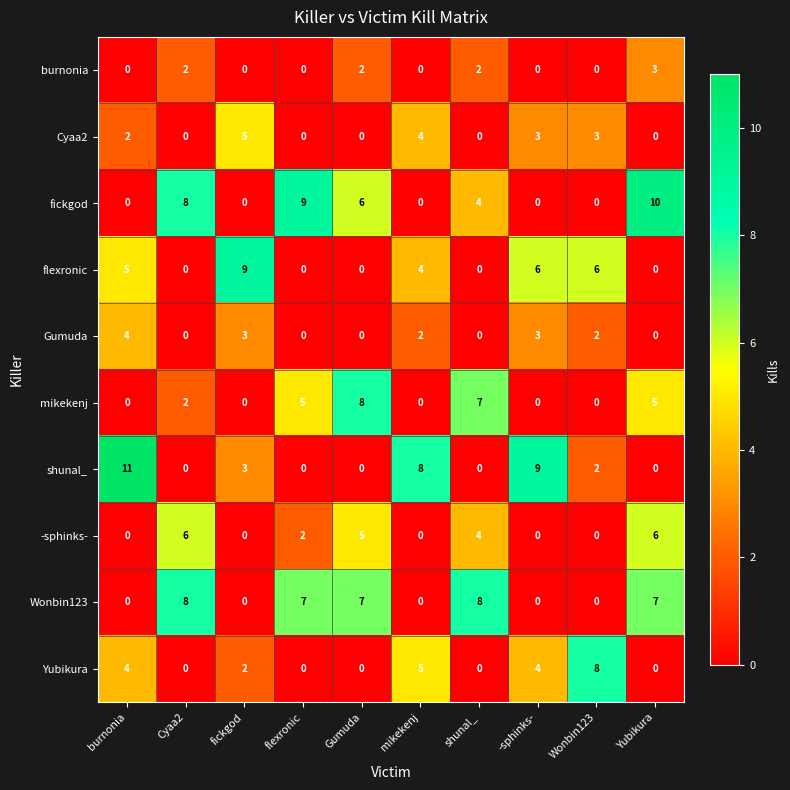

What is the total value across all series at -sphinks-?

25